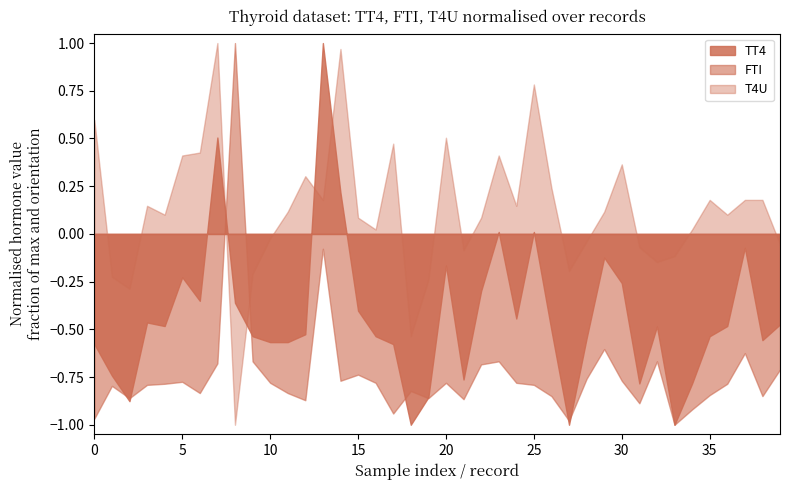

Is the value of T4U at 8 greater than the value of TT4 at 18?

No